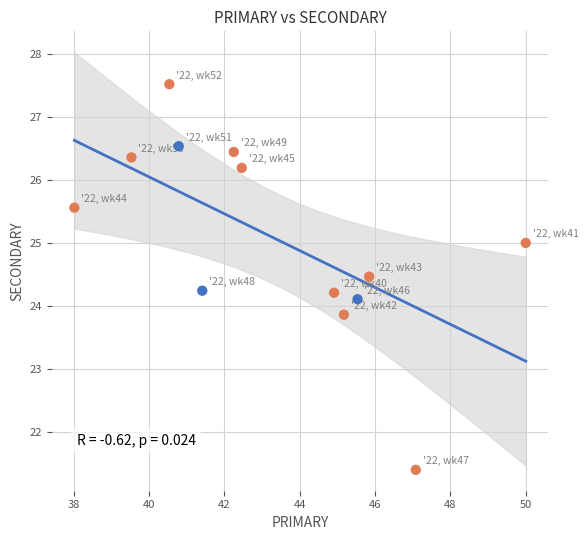

What is the range of X values (max minus min)?

12.0